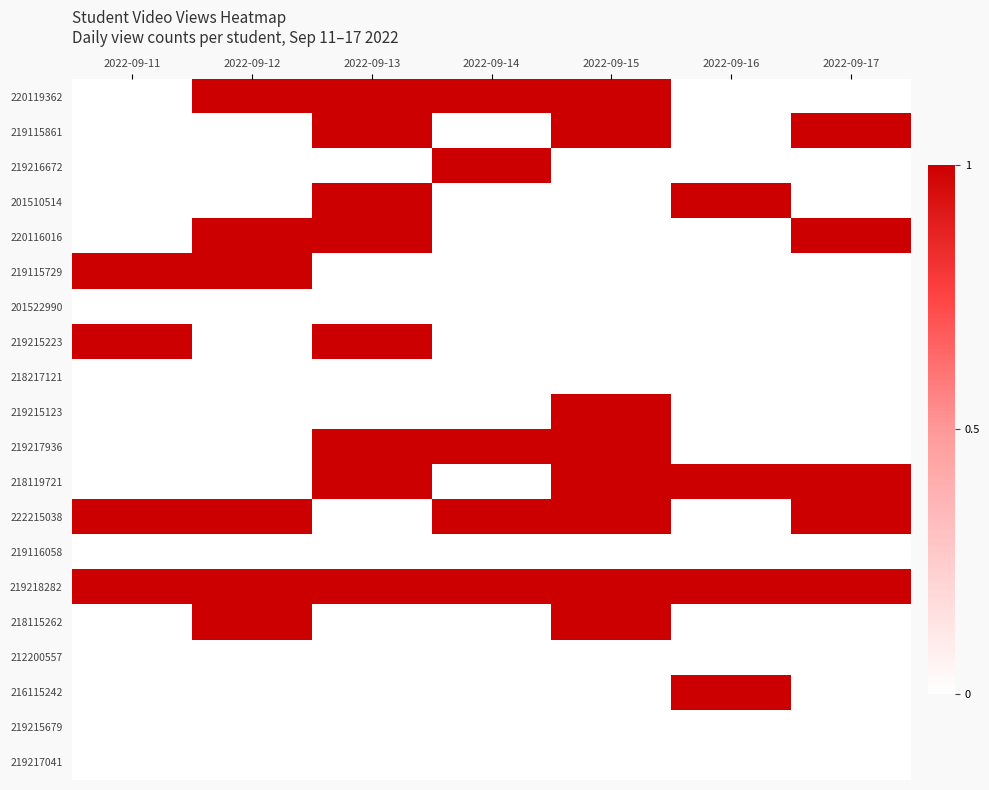

Between 2022-09-14 and 2022-09-15, which series saw the biggest shift?

219115861